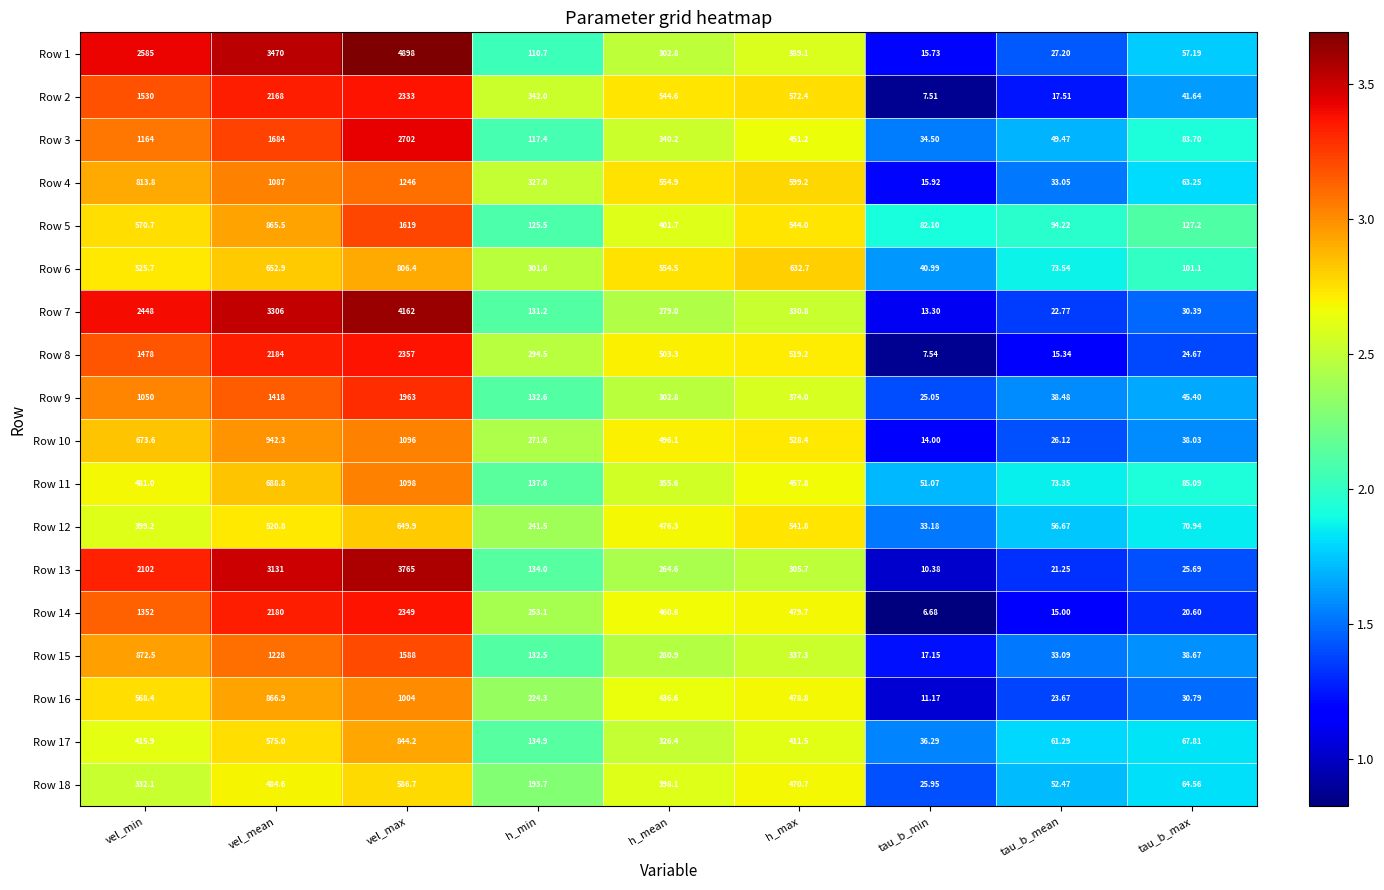

At which label does Row 7 reach its minimum?

tau_b_min